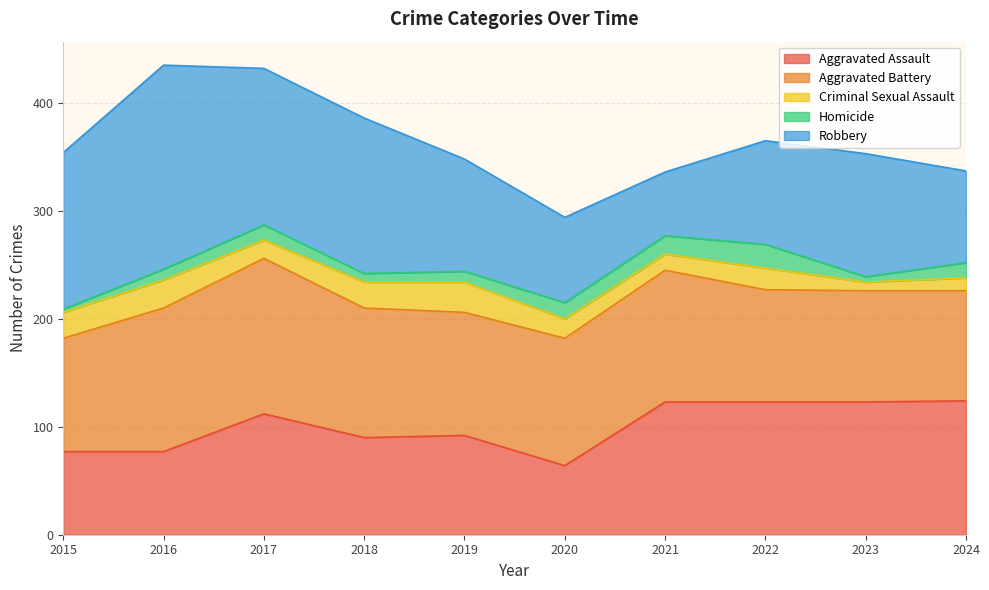

Which series has the largest total across all categories?

Aggravated Battery